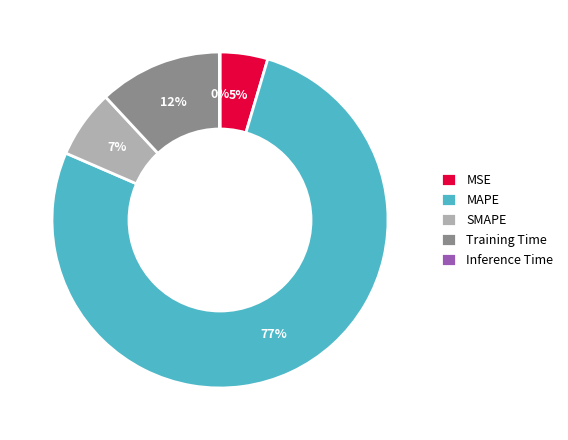

Which category has the biggest portion of the pie?

MAPE